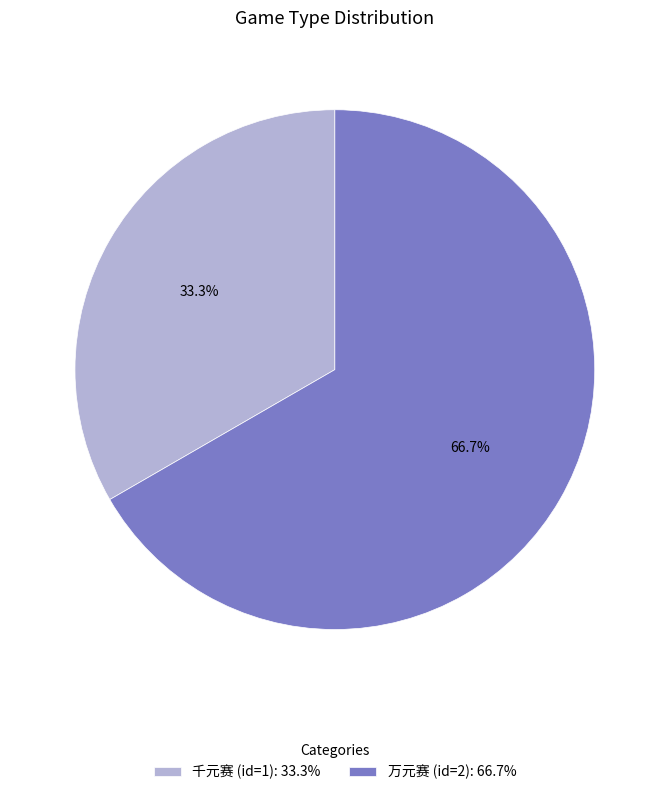

Is the sum of 千元赛 (id=1) and 万元赛 (id=2) greater than half?

Yes